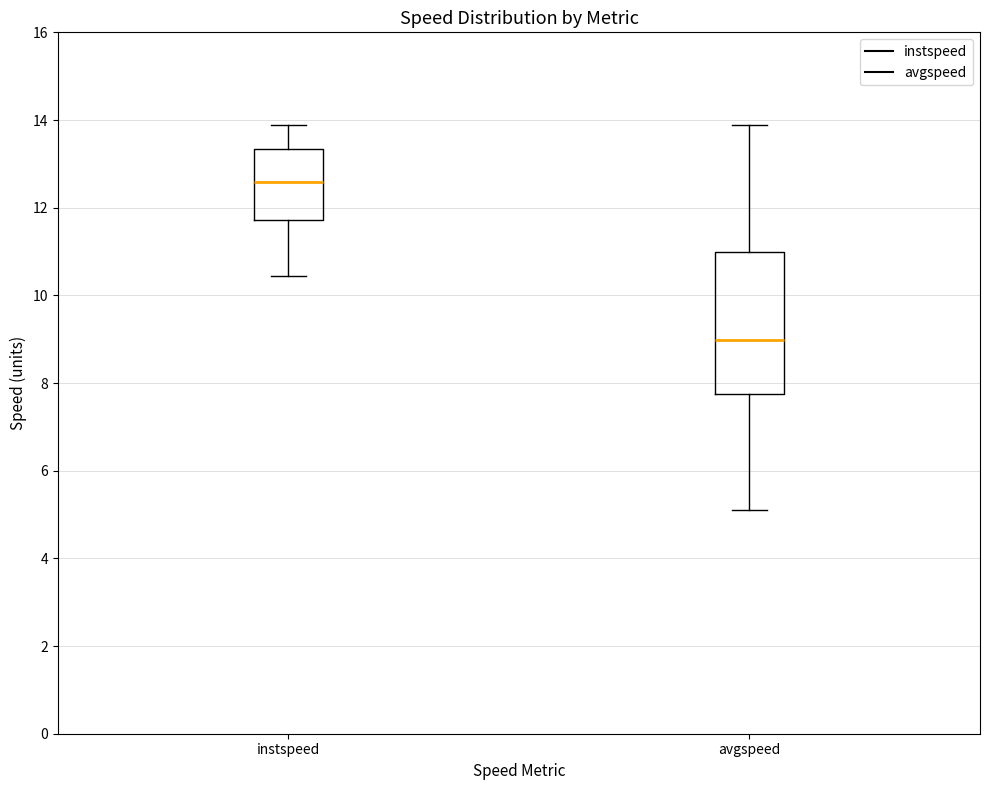

Which box's median line is the highest?

instspeed